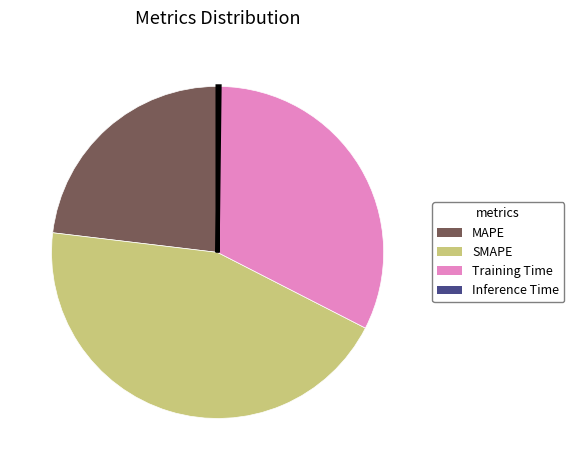

Is it true that MAPE is 23% of the pie?

True